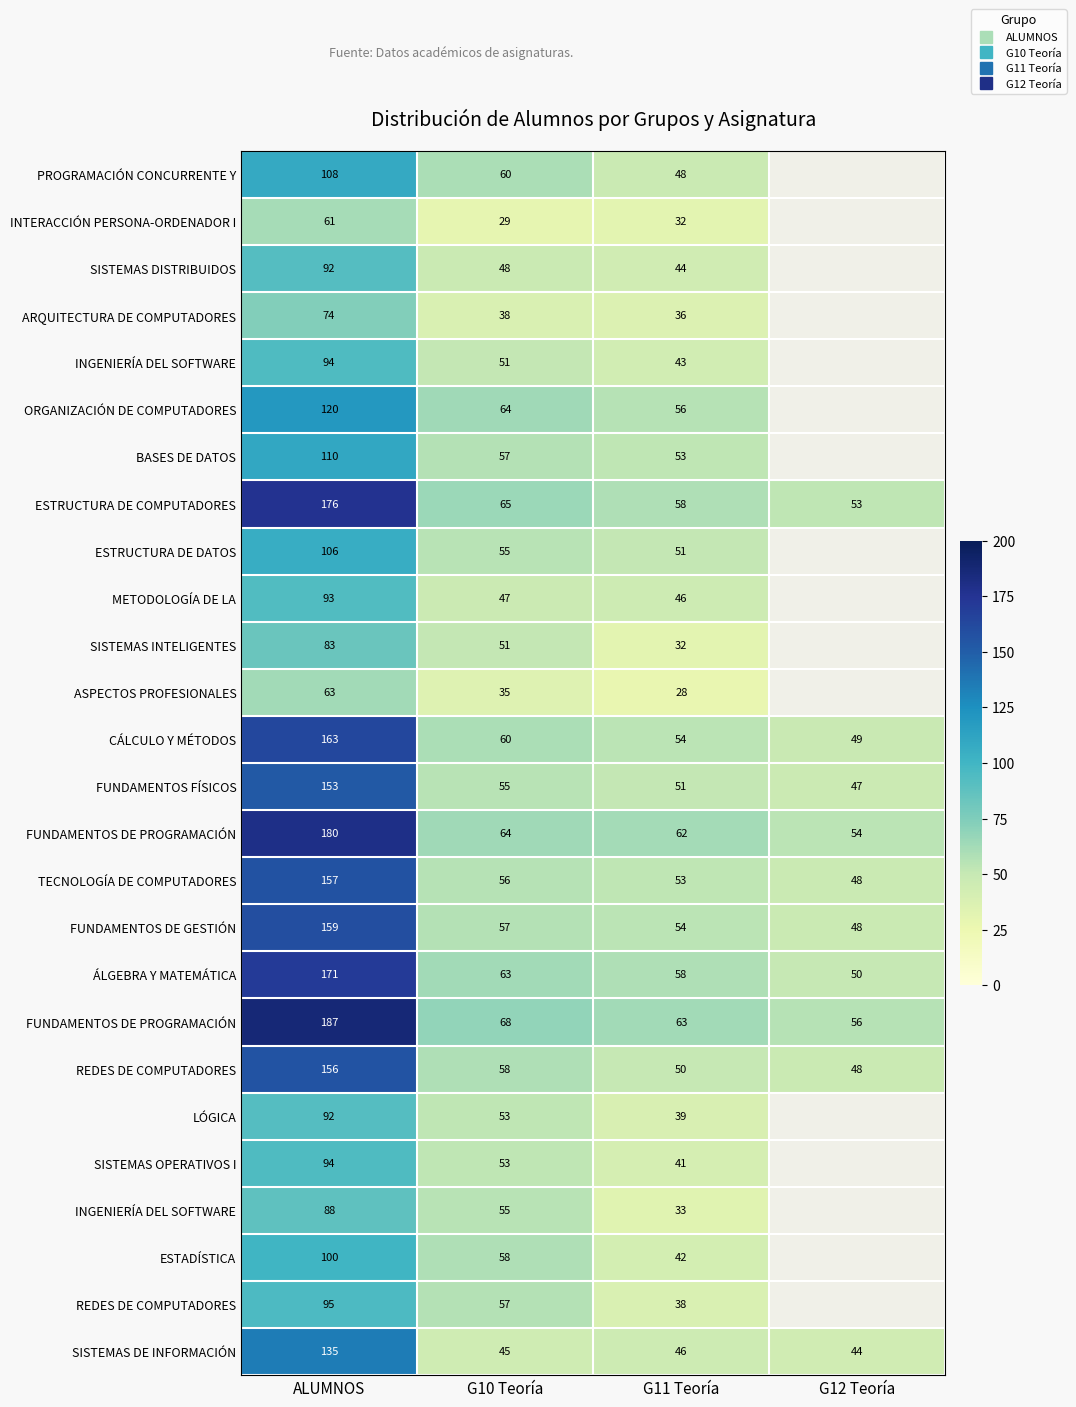

Which has a higher value, G12 Teoría or G11 Teoría?

G11 Teoría